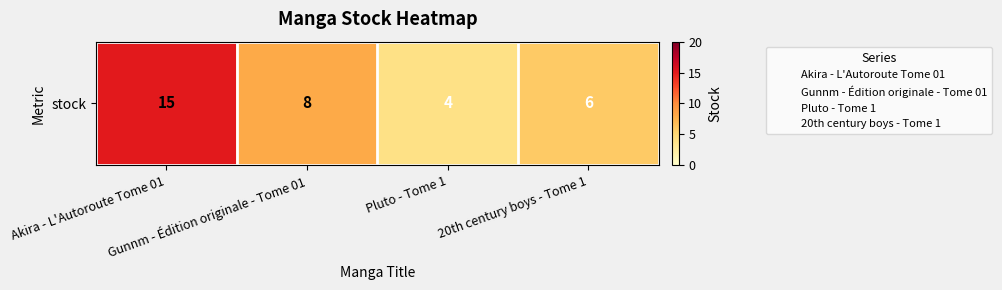

Count the values in the range 6 to 15.

3